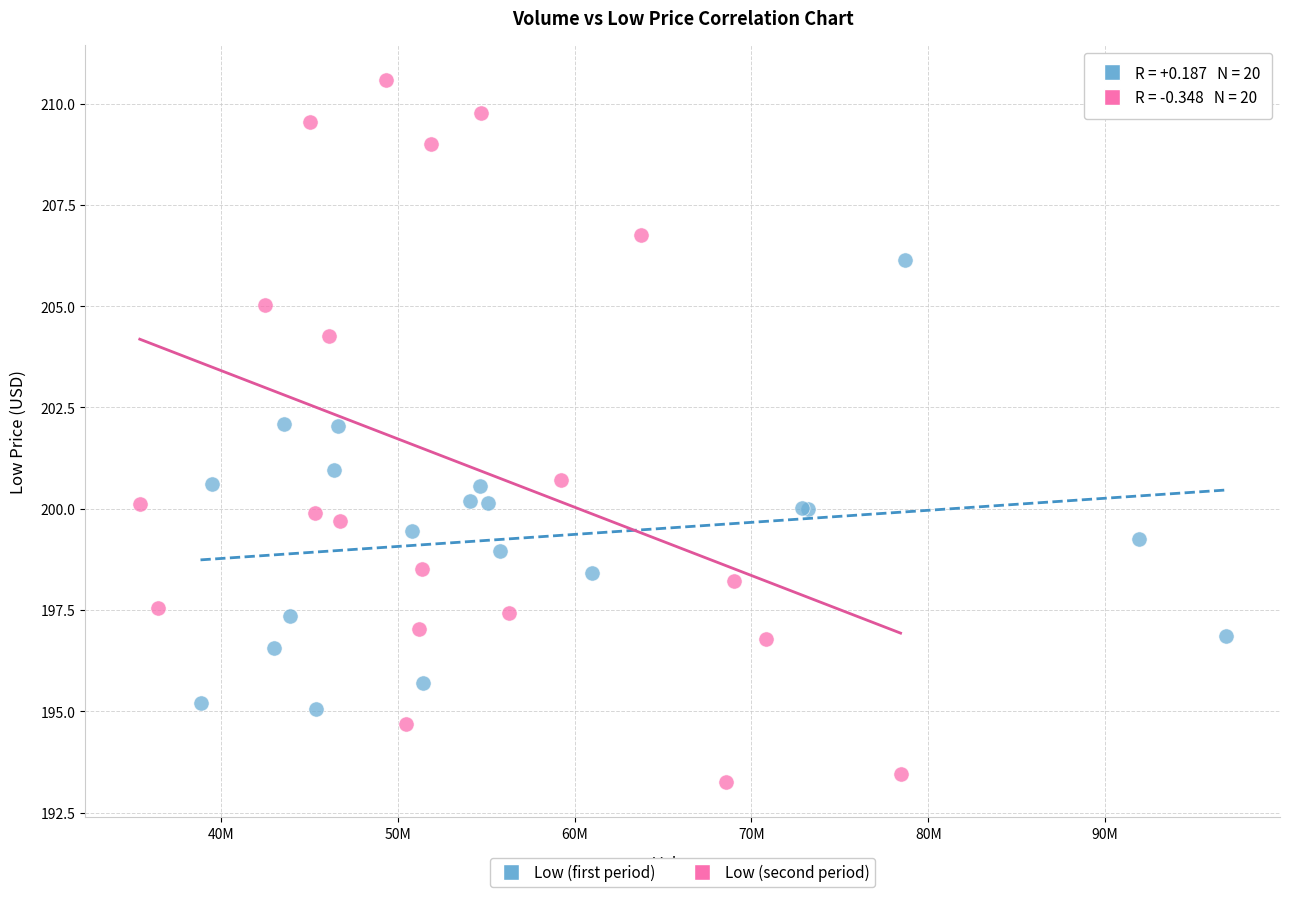

Which series contains the highest Y value?

Low (second period)